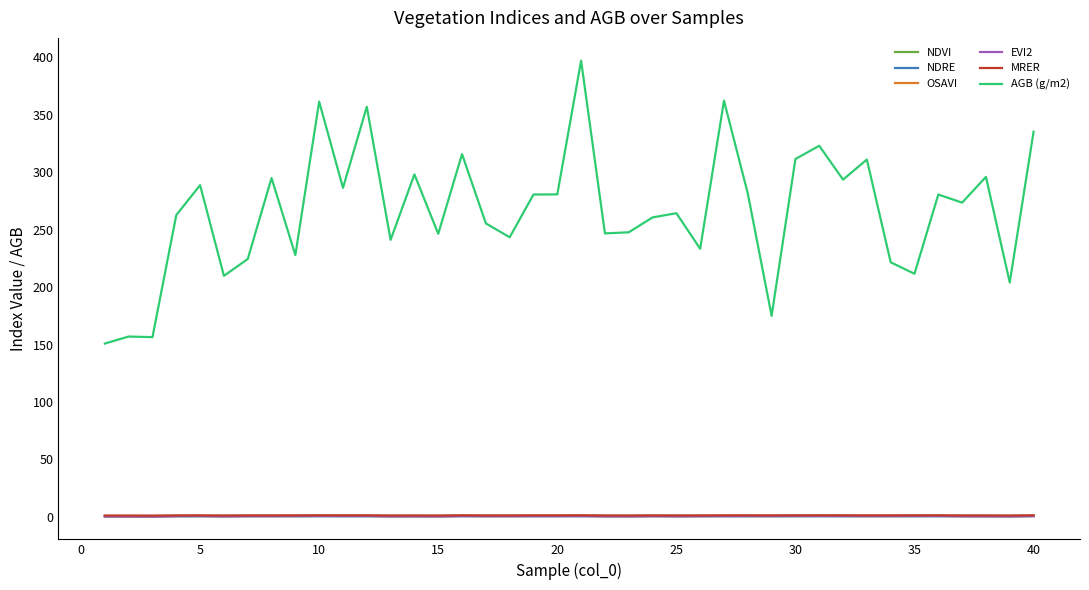

True or false: AGB (g/m2) and NDRE intersect in this chart.

False